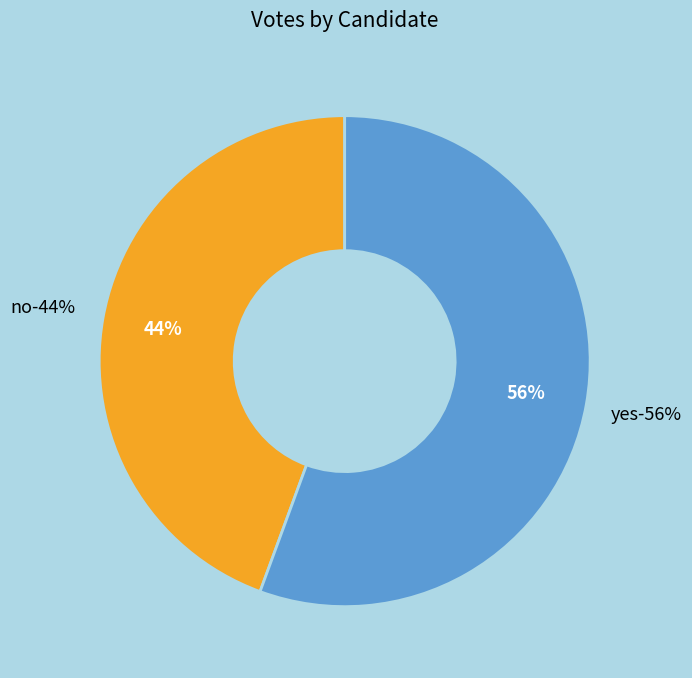

Is yes the majority of the pie?

Yes